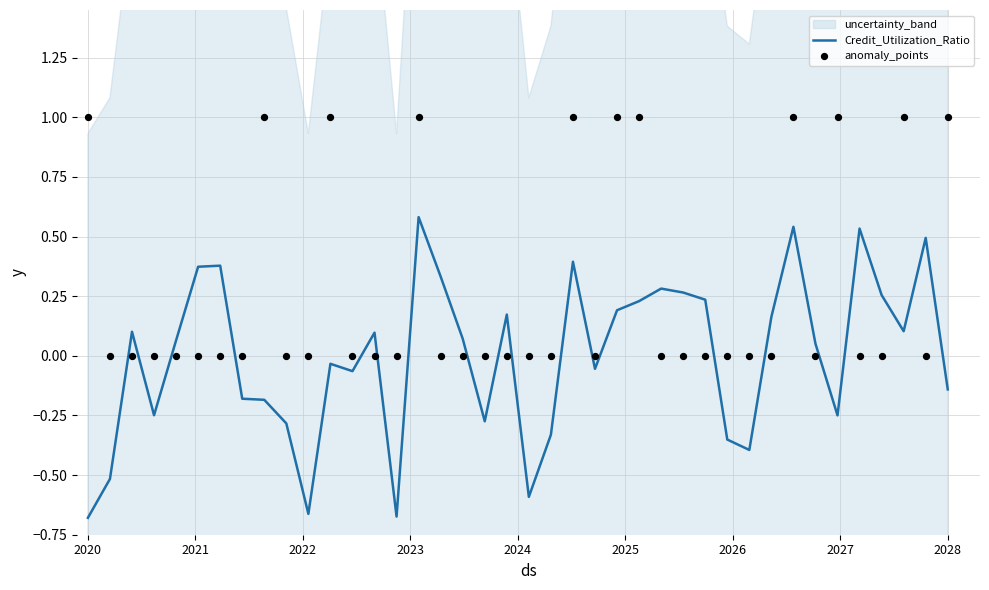

Which series has the largest total across all categories?

anomaly_points